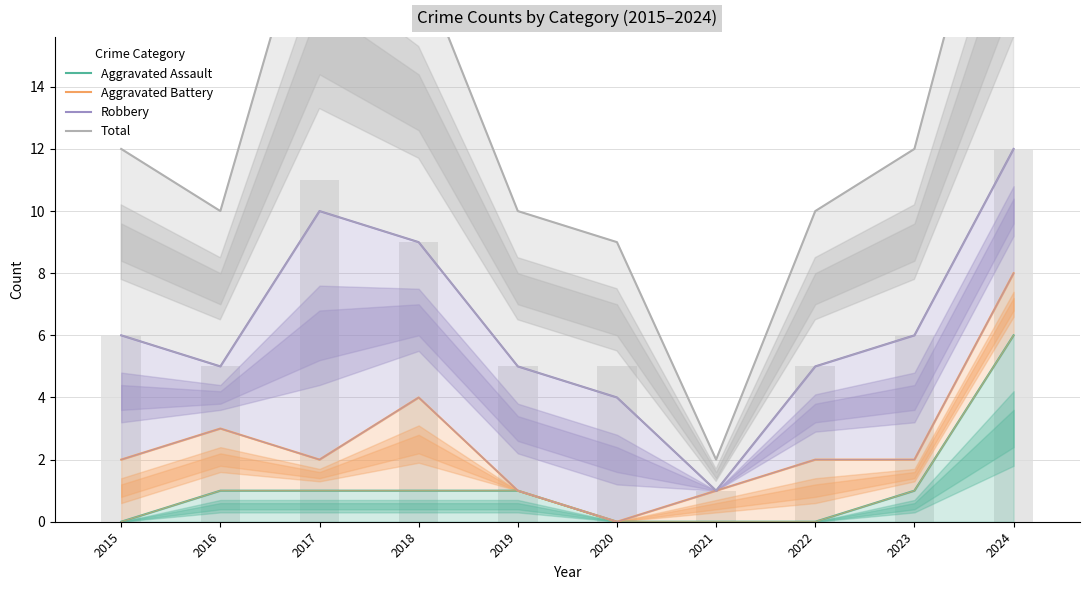

The Aggravated Battery series shows 1 at 2023. True or false?

False